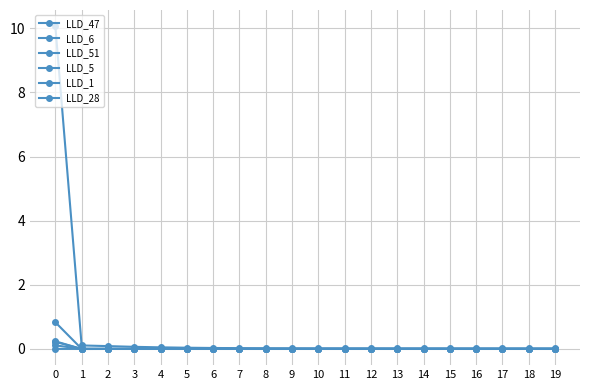

Count the number of data series in this chart.

6